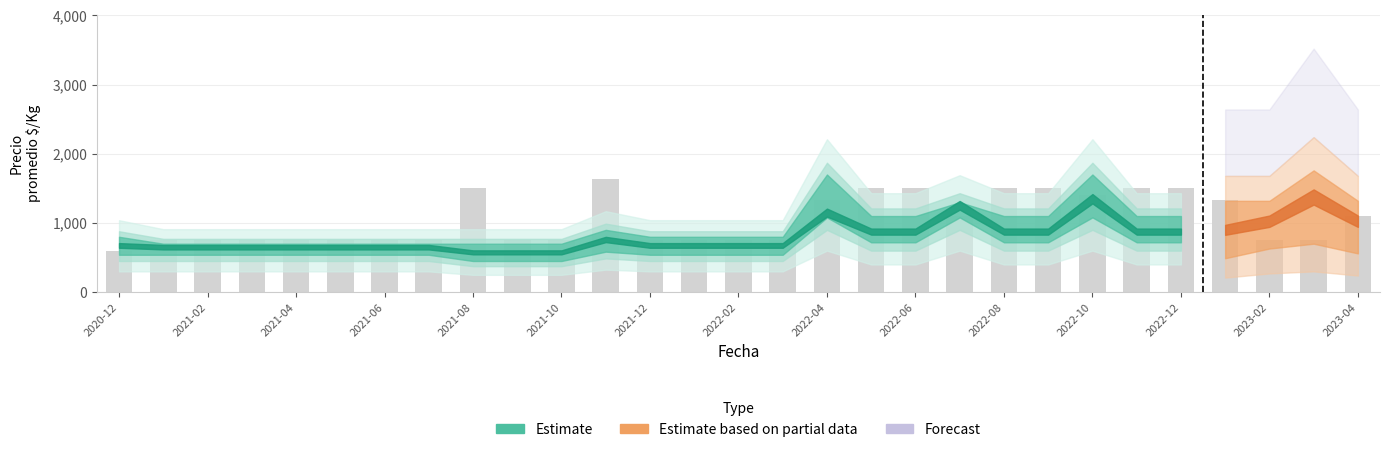

What is the total value across all series at 2022-11?

4275